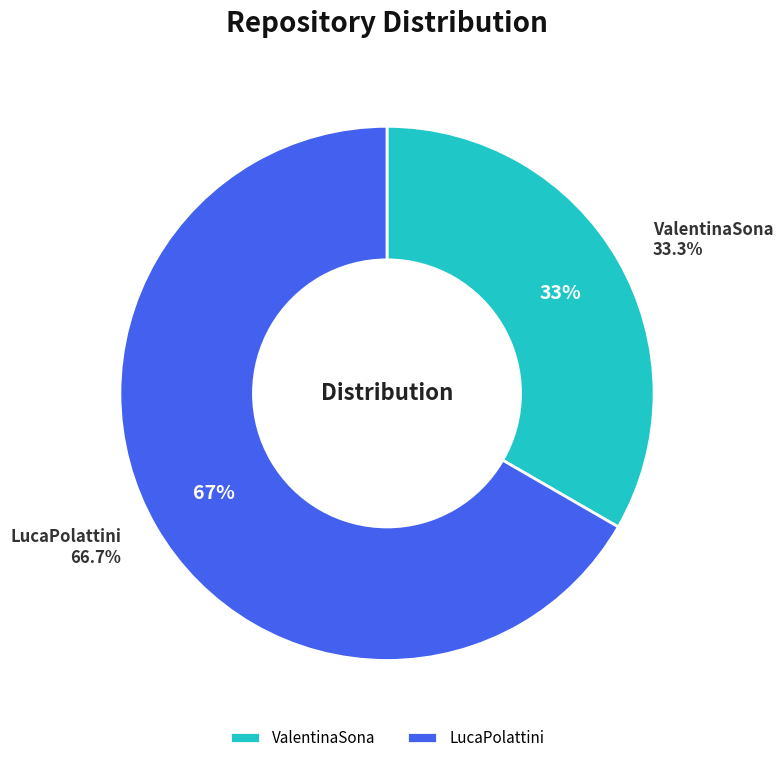

Do LucaPolattini and ValentinaSona together represent more than half of the pie?

Yes